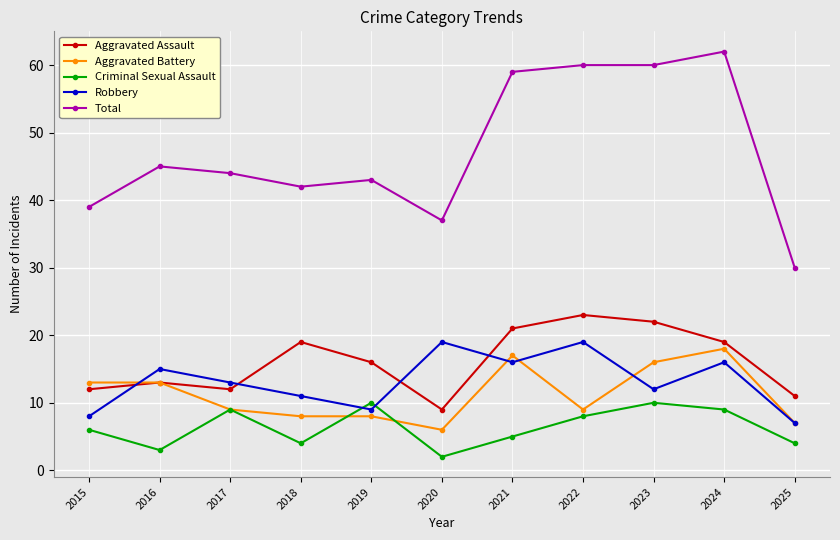

What value does the Total series have at 2022?

60